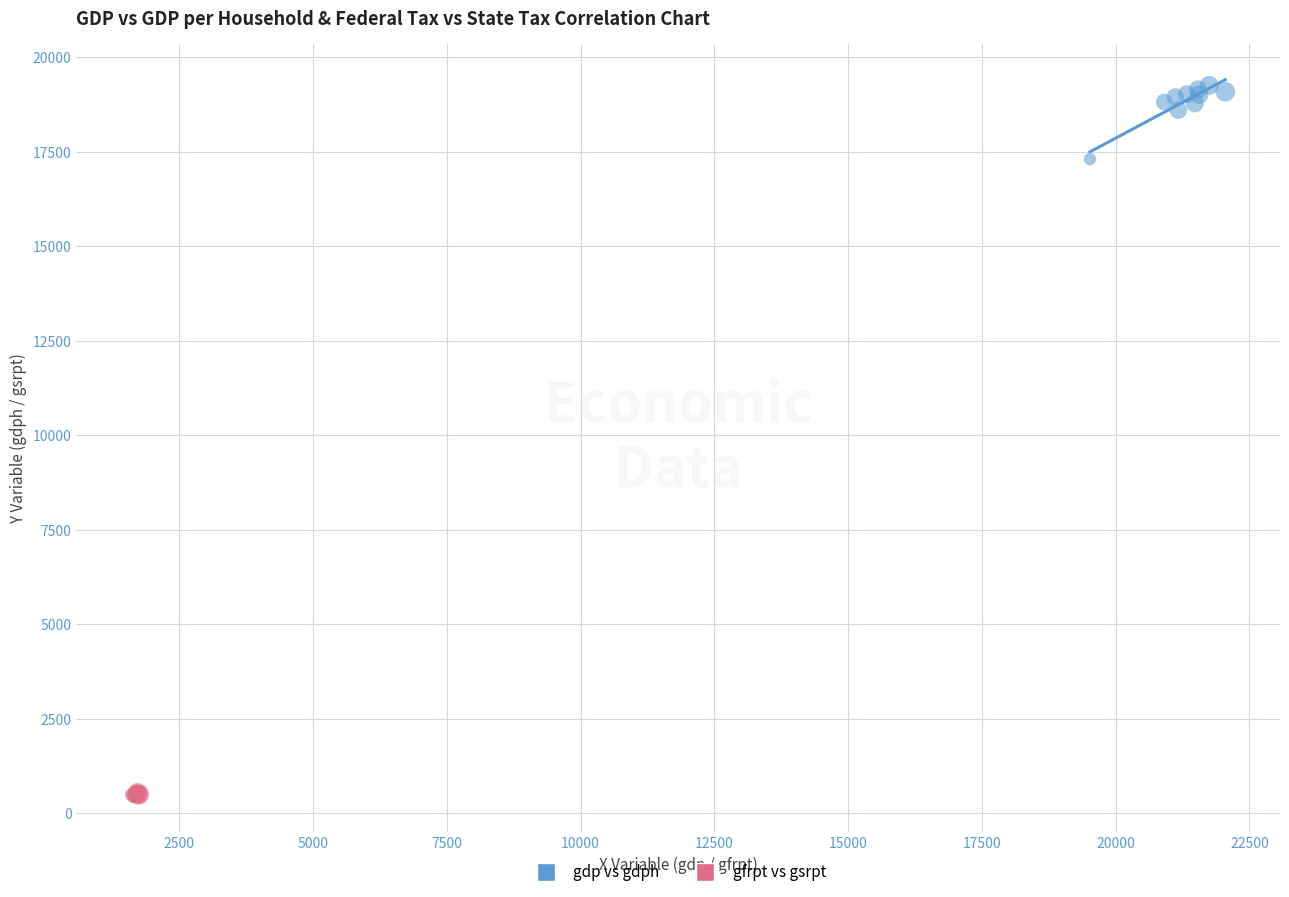

What are all the series names shown in the legend?

gdp vs gdph, gfrpt vs gsrpt